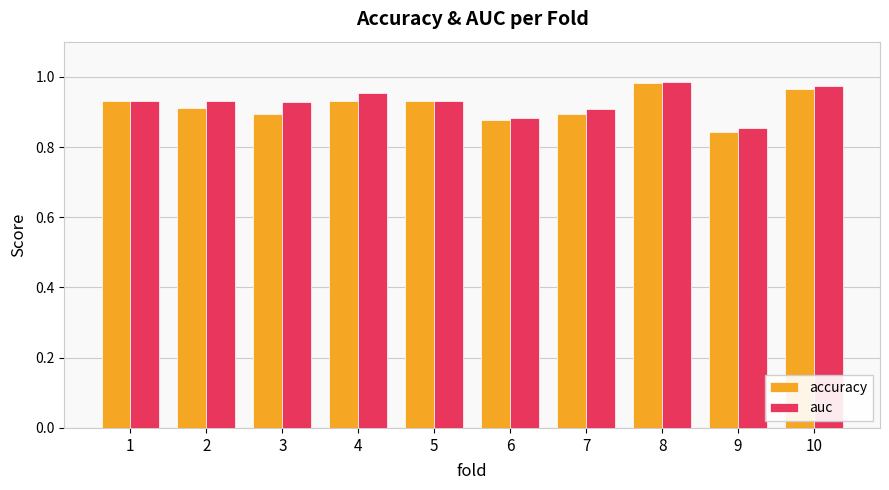

At how many categories does at least one series exceed 0?

10